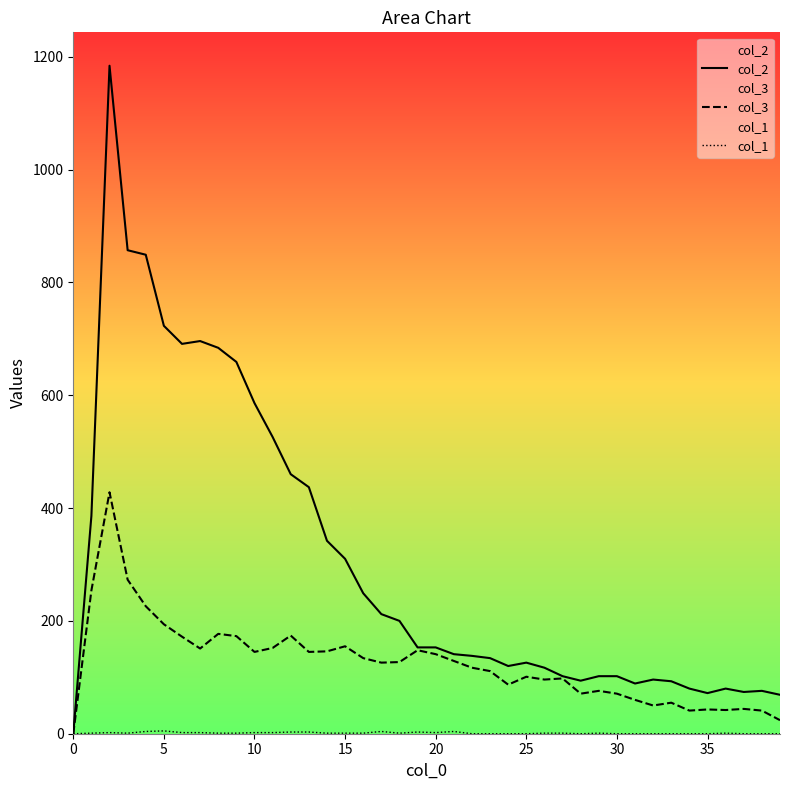

The value of col_2 at 28 is 24. True or false?

False